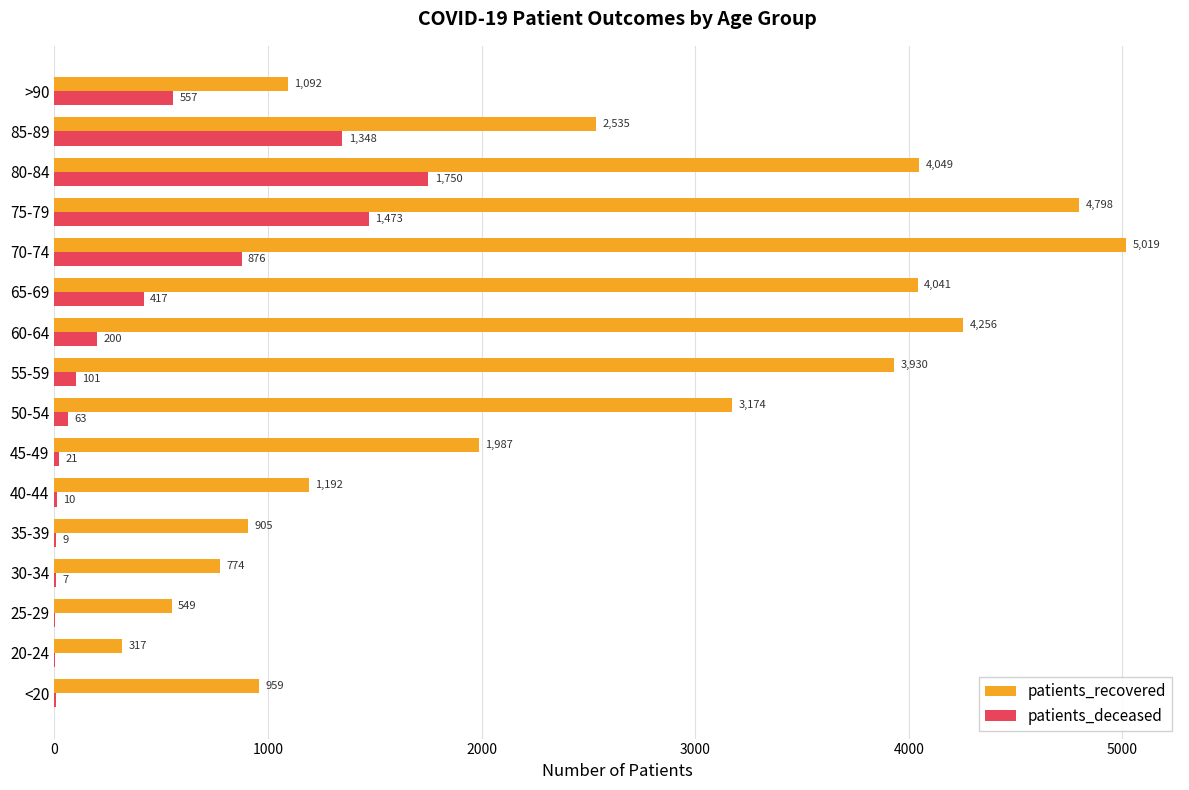

What is the average value of the patients_deceased series?

428